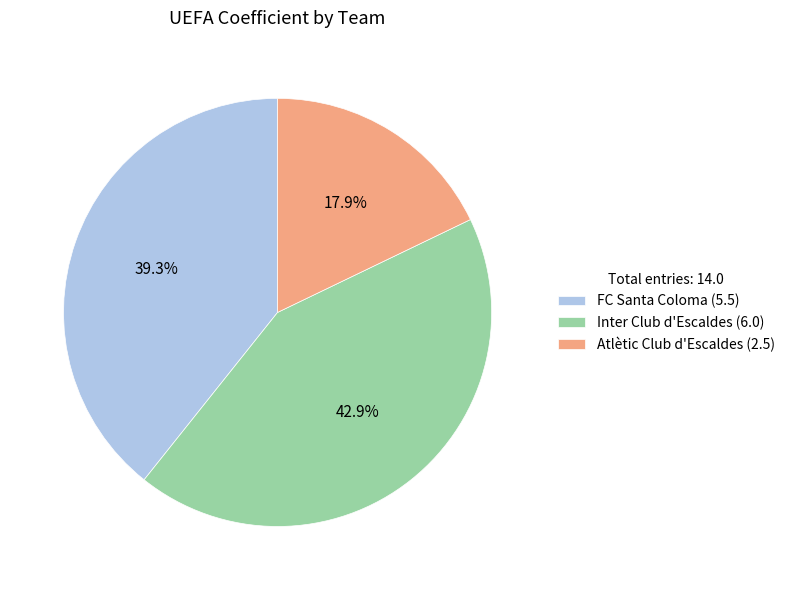

What is the smallest slice in the pie chart?

Atlètic Club d'Escaldes